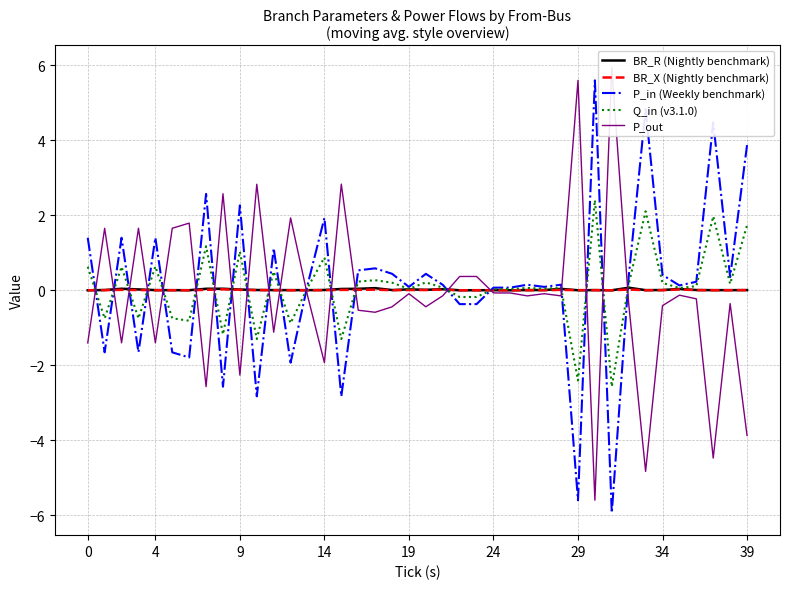

Which series has the largest range (max minus min)?

P_in (Weekly benchmark)